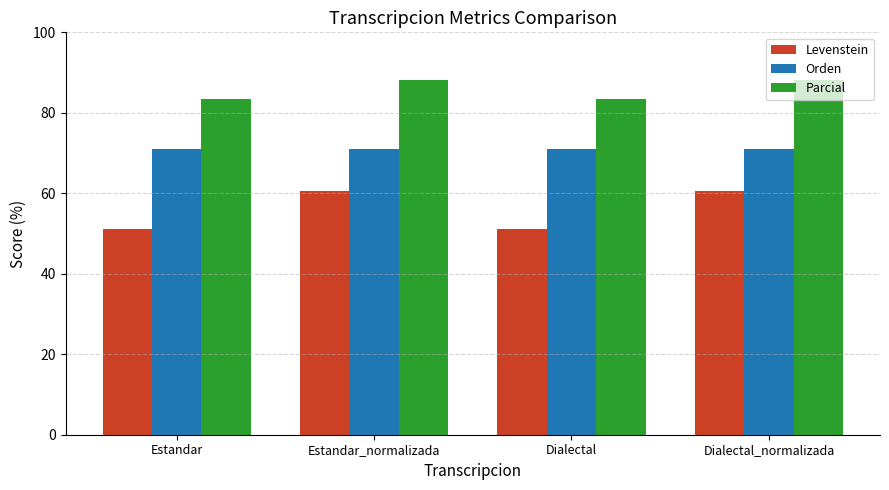

Between Estandar and Estandar_normalizada, which series saw the biggest shift?

Levenstein